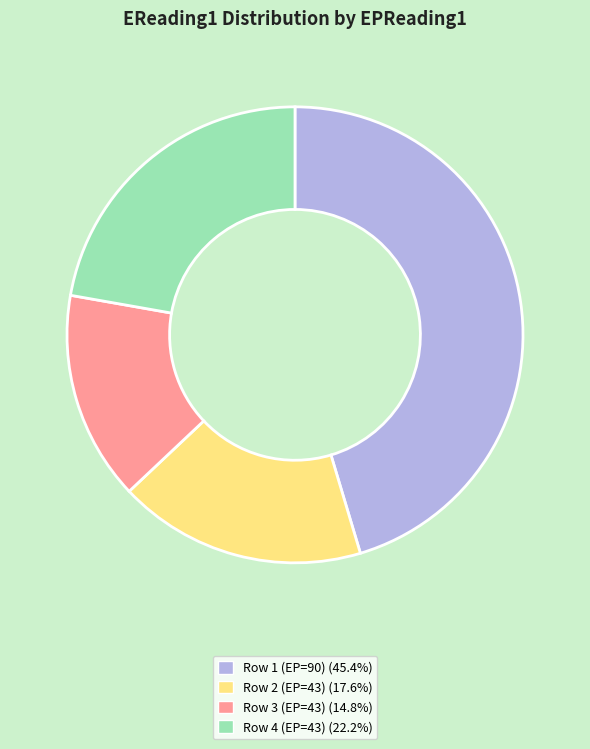

Is there a majority slice in this chart?

No